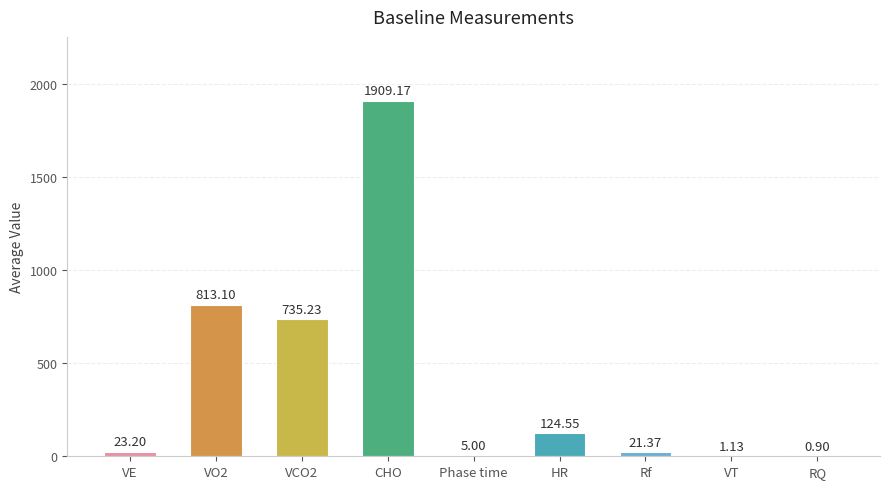

At which category does the chart reach its peak across all series?

CHO